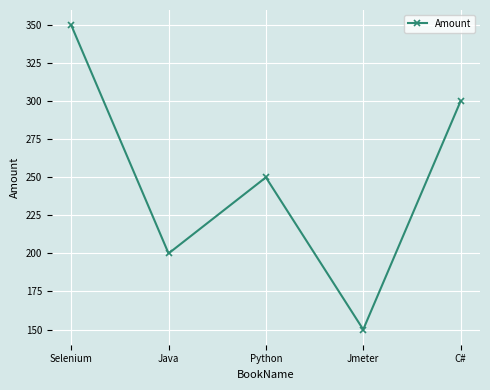

Reading right to left, what are all the values shown in this chart?

300	150	250	200	350